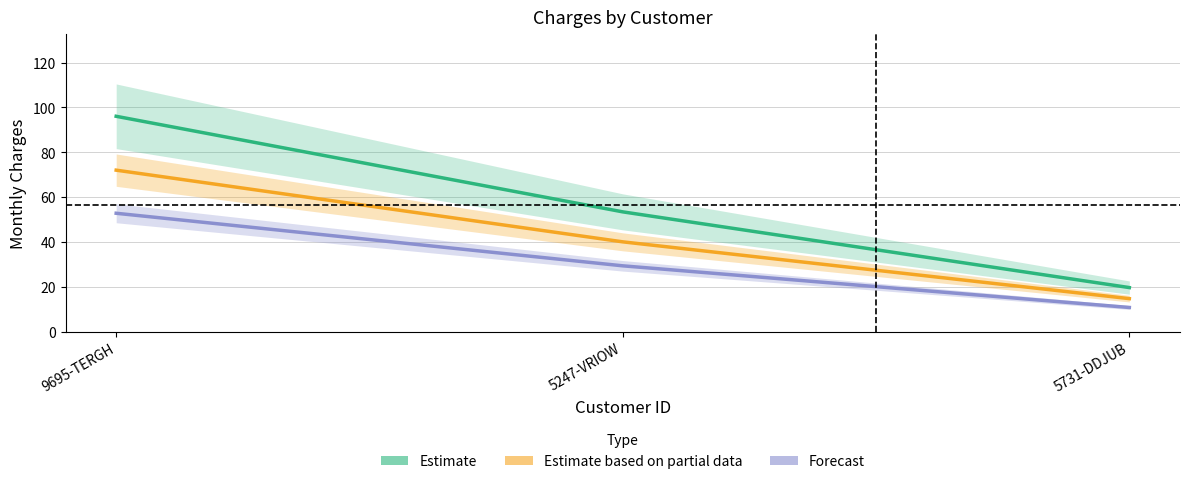

Which series has the largest total across all categories?

Estimate